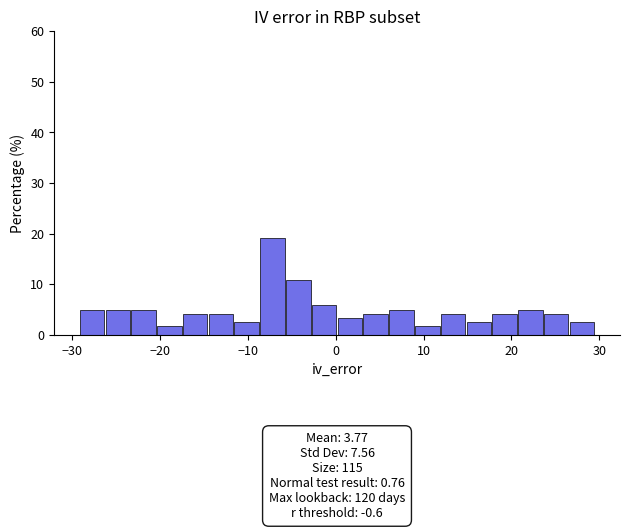

Around what value on the x-axis is the tallest bar? Give the approximate position of its centre, as read against the axis.

-7